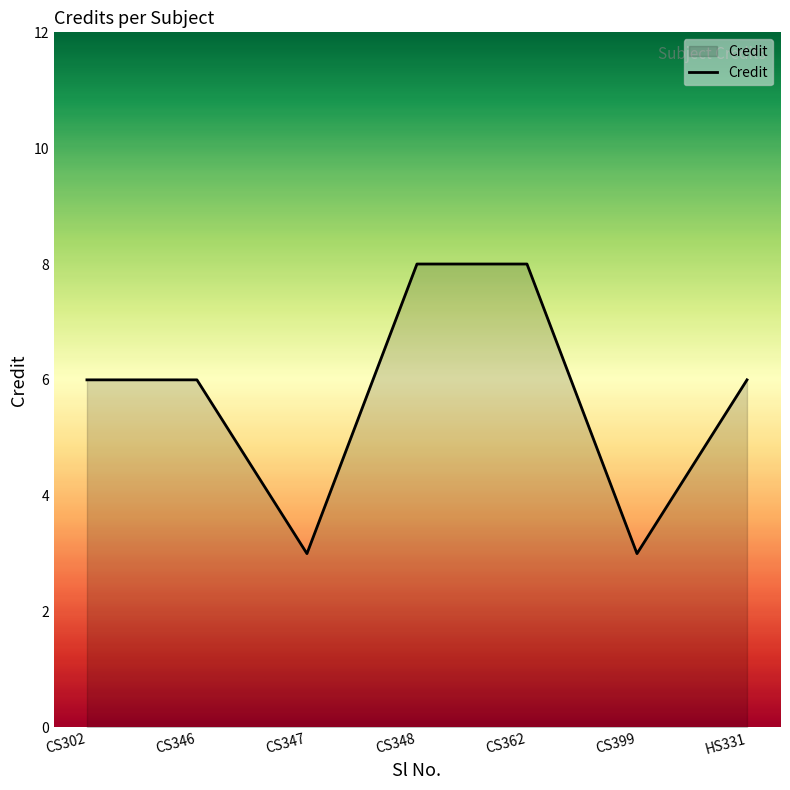

What is the sum of the values at CS399 and CS348?

11